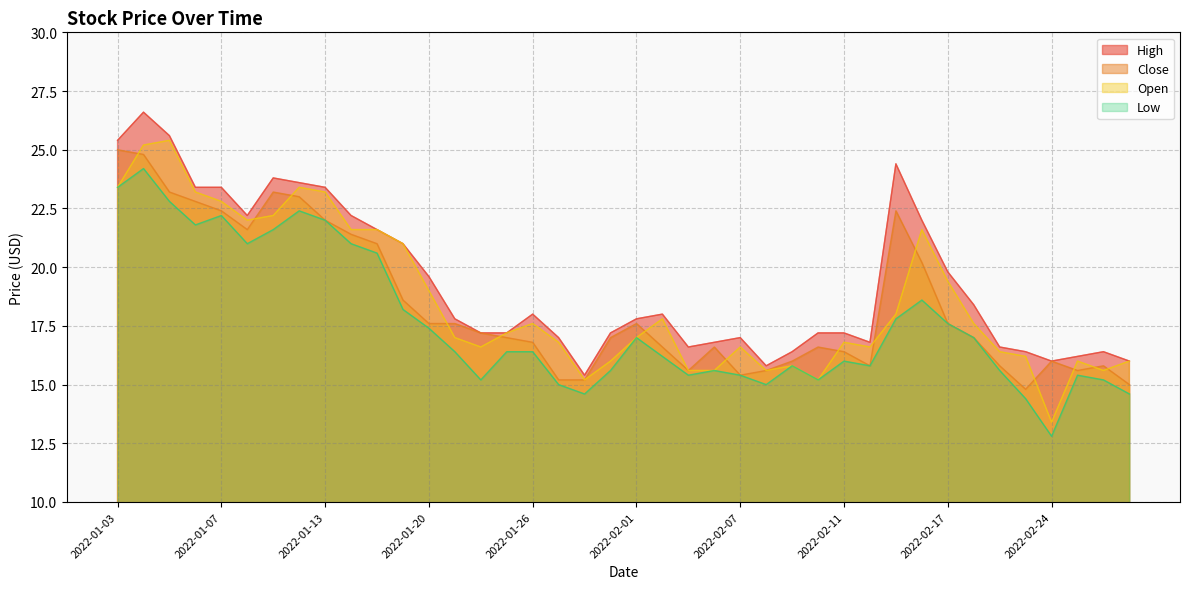

What value does the Low series have at 2022-02-04?

15.6